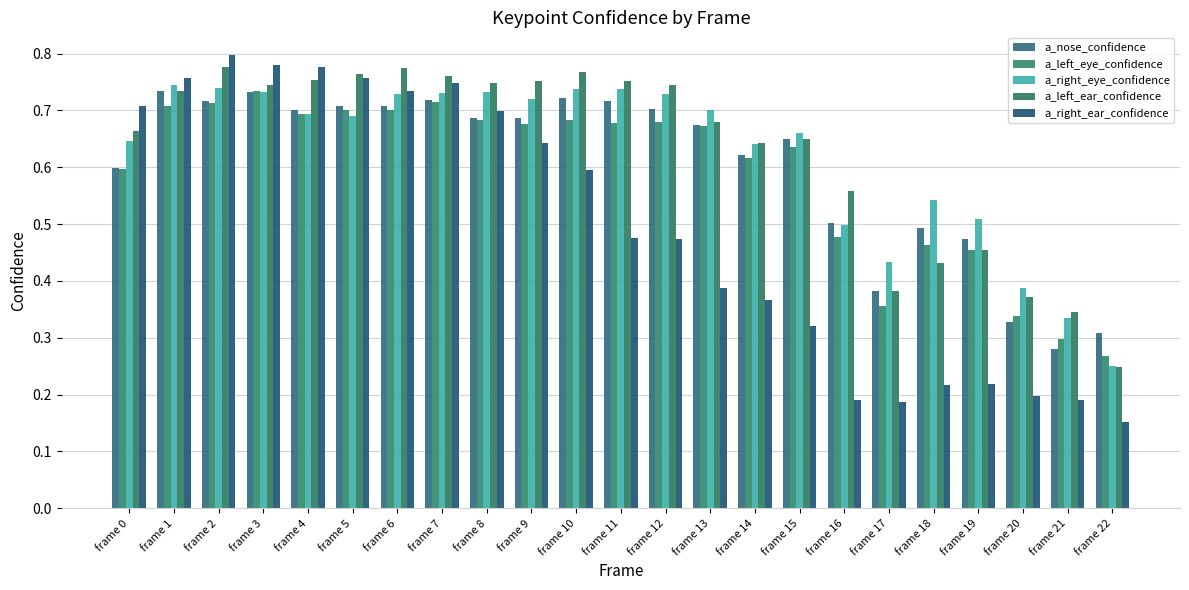

What is the average value of the a_left_ear_confidence series?

0.6